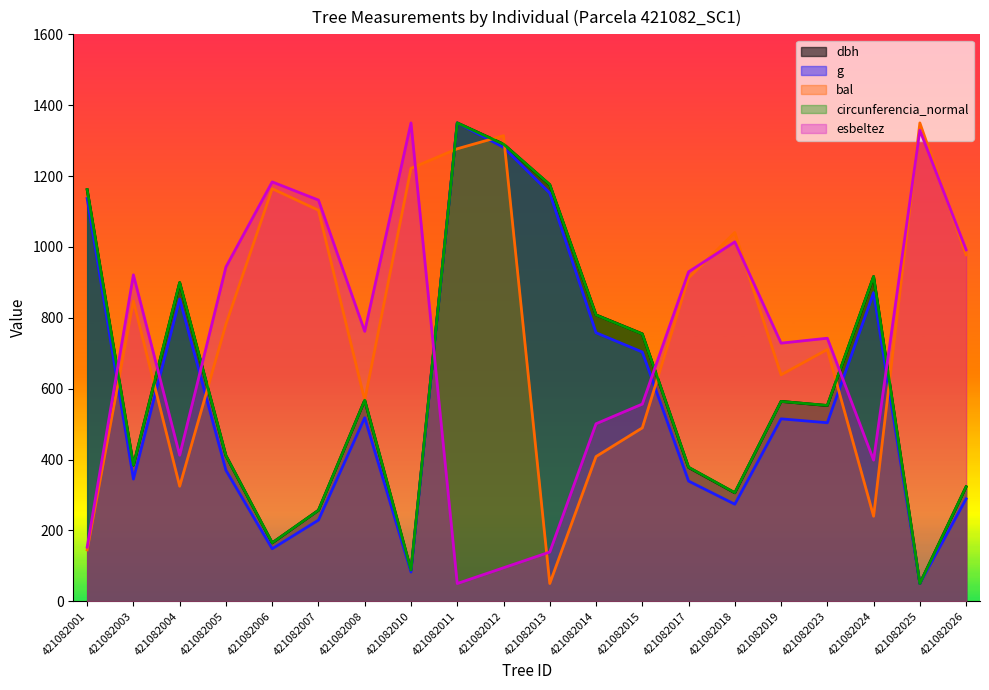

How many series are shown in this chart?

5